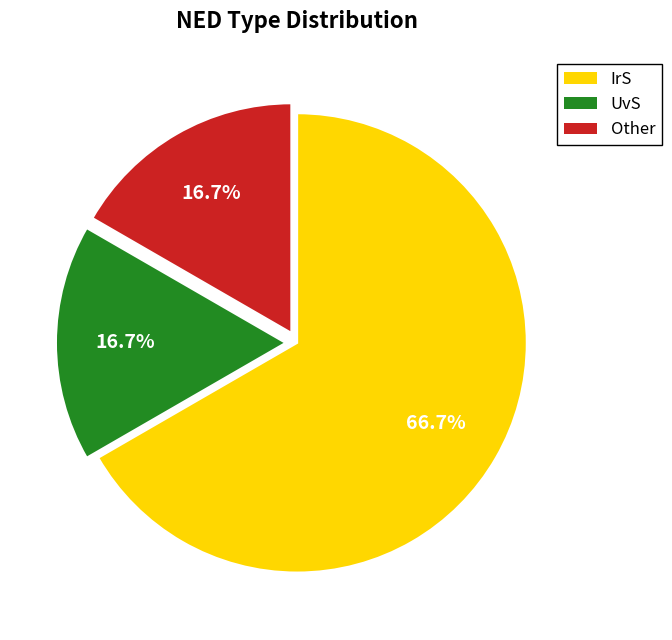

Which category has the biggest portion of the pie?

IrS